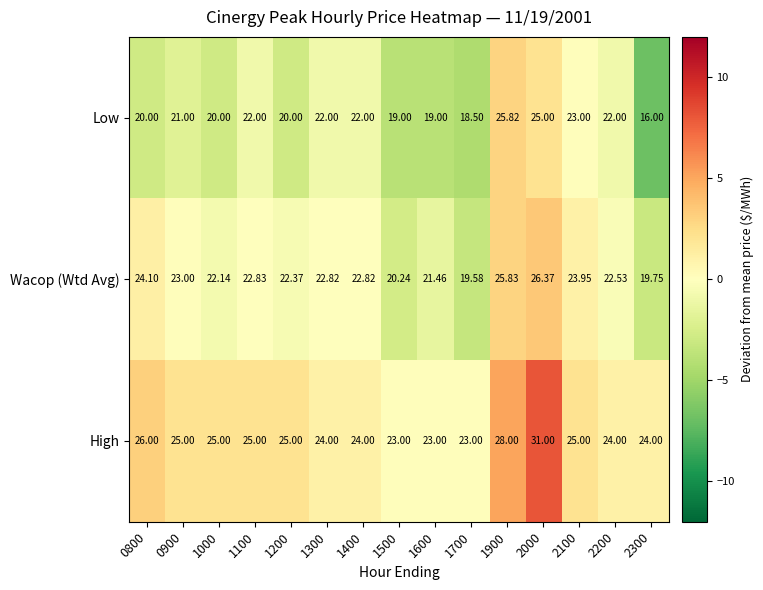

List the series in order of their overall mean, lowest first.

Low, Wacop (Wtd Avg), High